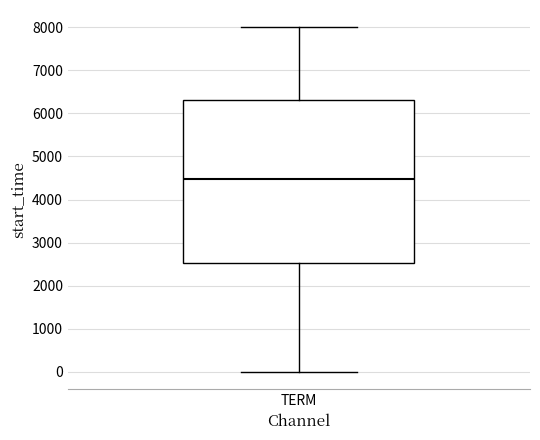

Where does the upper whisker of the box for TERM end on the y-axis? The values are not printed on the chart, so give them approximately, as read against the axis.

8000